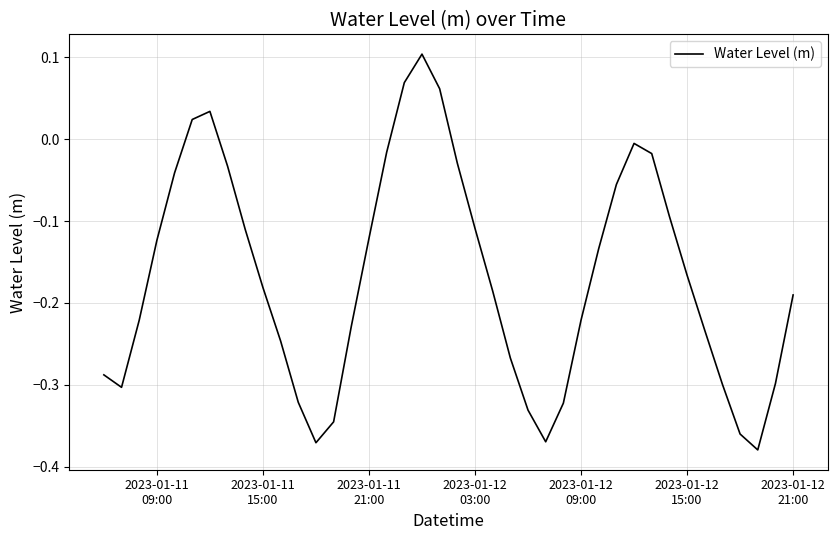

How many series are shown in this chart?

1